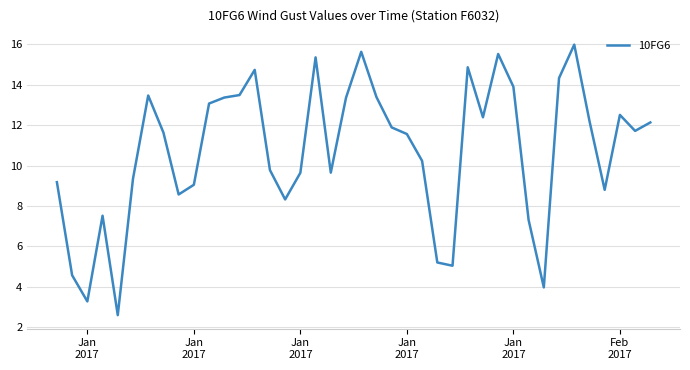

What is the maximum value shown in the chart?

16.0